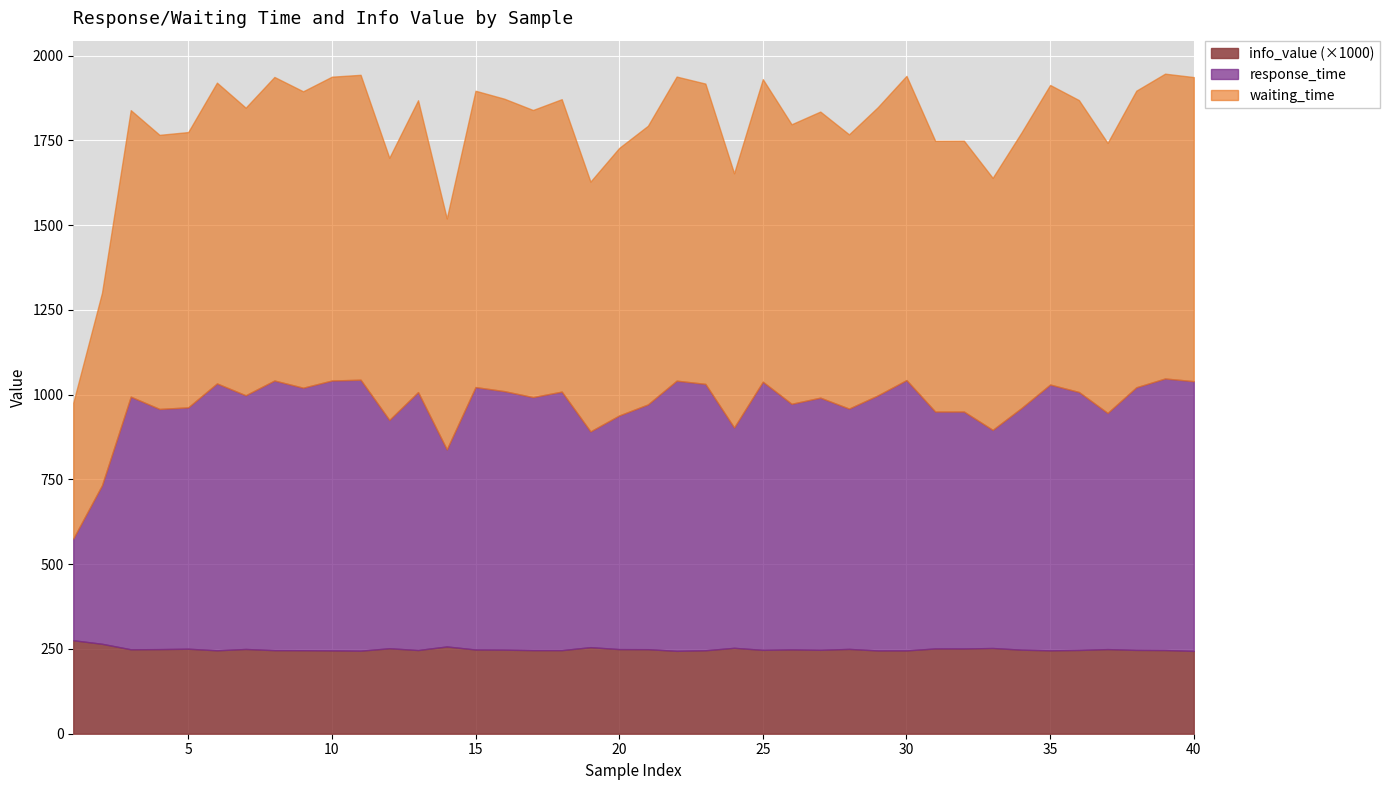

What is the minimum value for waiting_time?

400.6